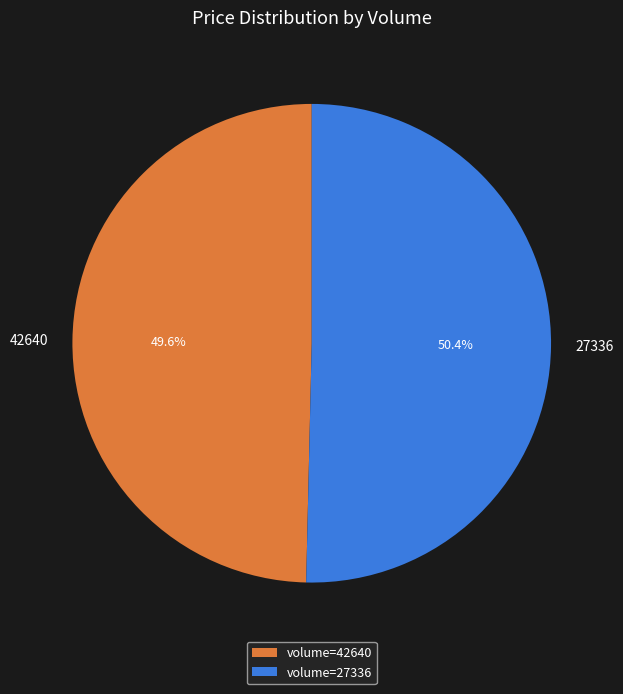

Does 27336 represent more than half of the total?

Yes